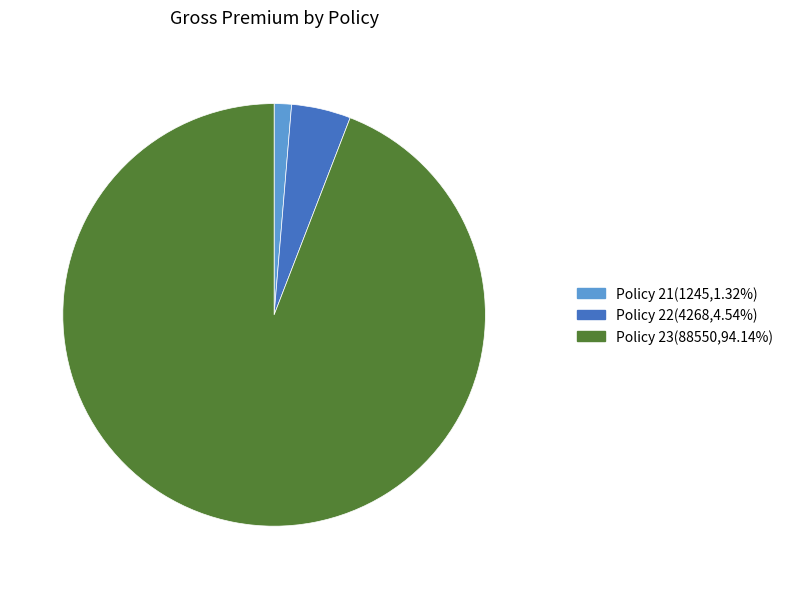

Does Policy 21(1245,1.32%) represent more than half of the total?

No